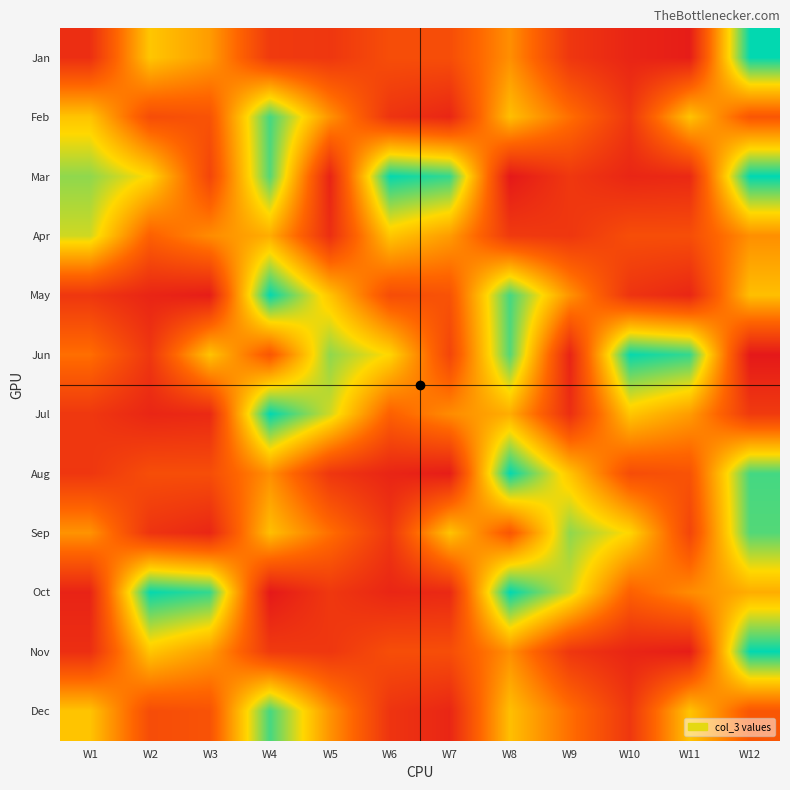

At which category is the sum across all series the highest?

W12